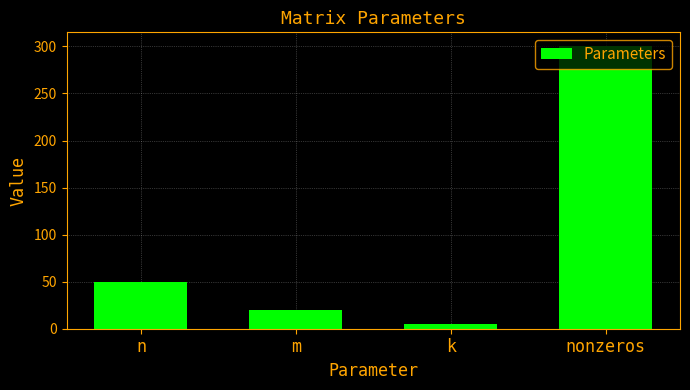

What is the sum of the values at nonzeros and n?

350